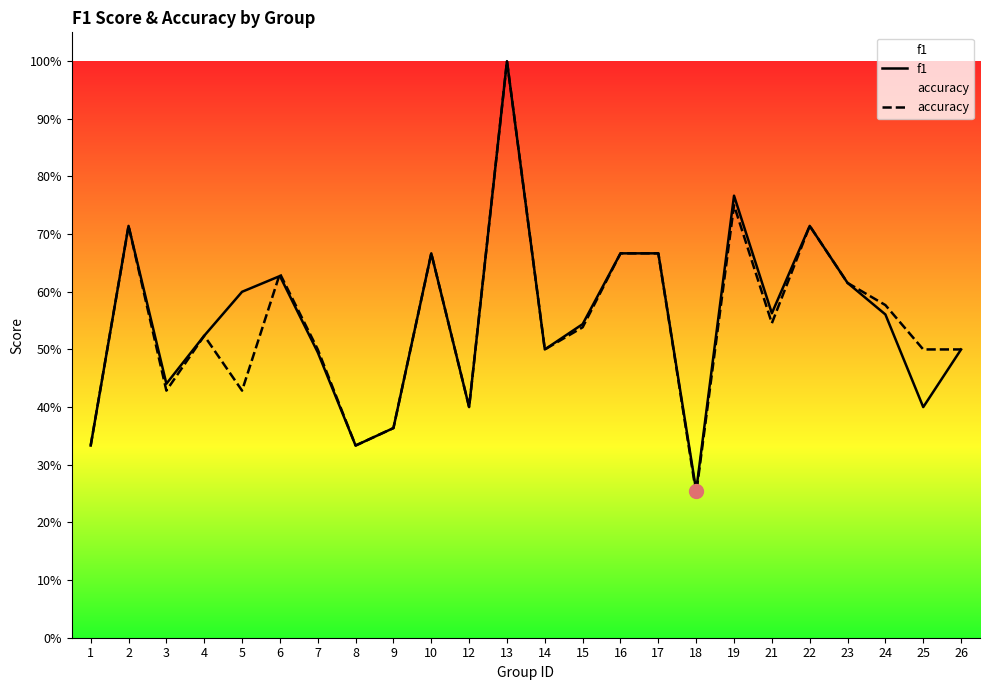

What is the maximum value for f1?

1.0